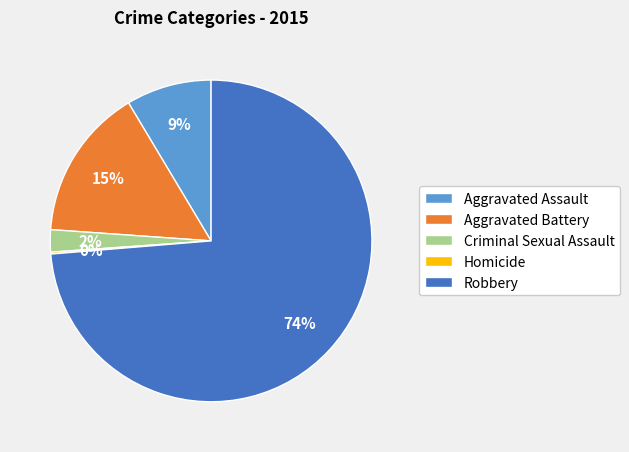

What percentage is the Aggravated Battery slice, to the nearest percent?

15%